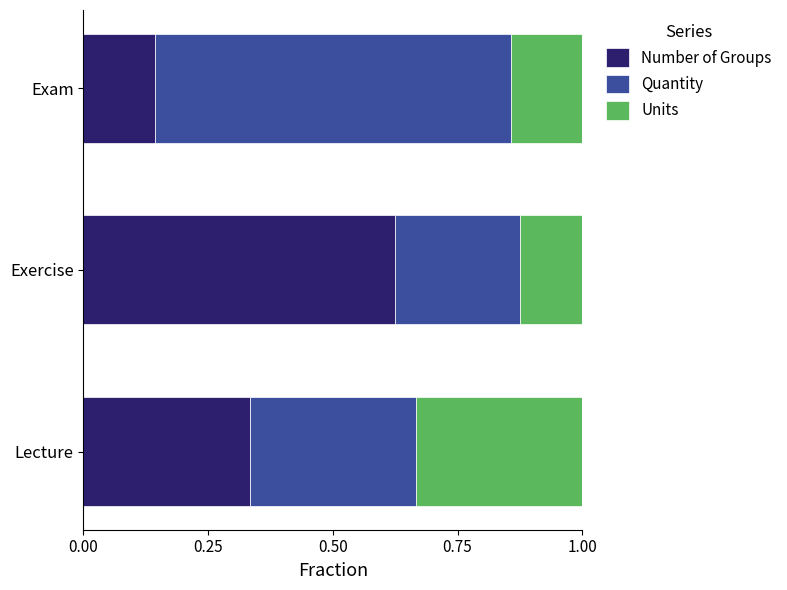

List the labels in order of Number of Groups value, smallest first.

Exam, Lecture, Exercise